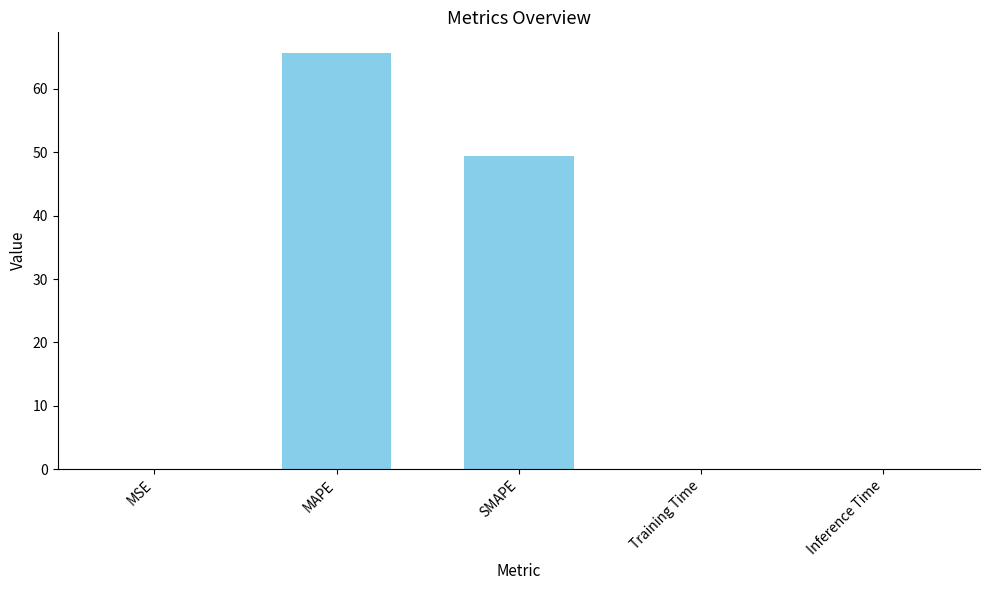

What is the sum of all values?

115.2